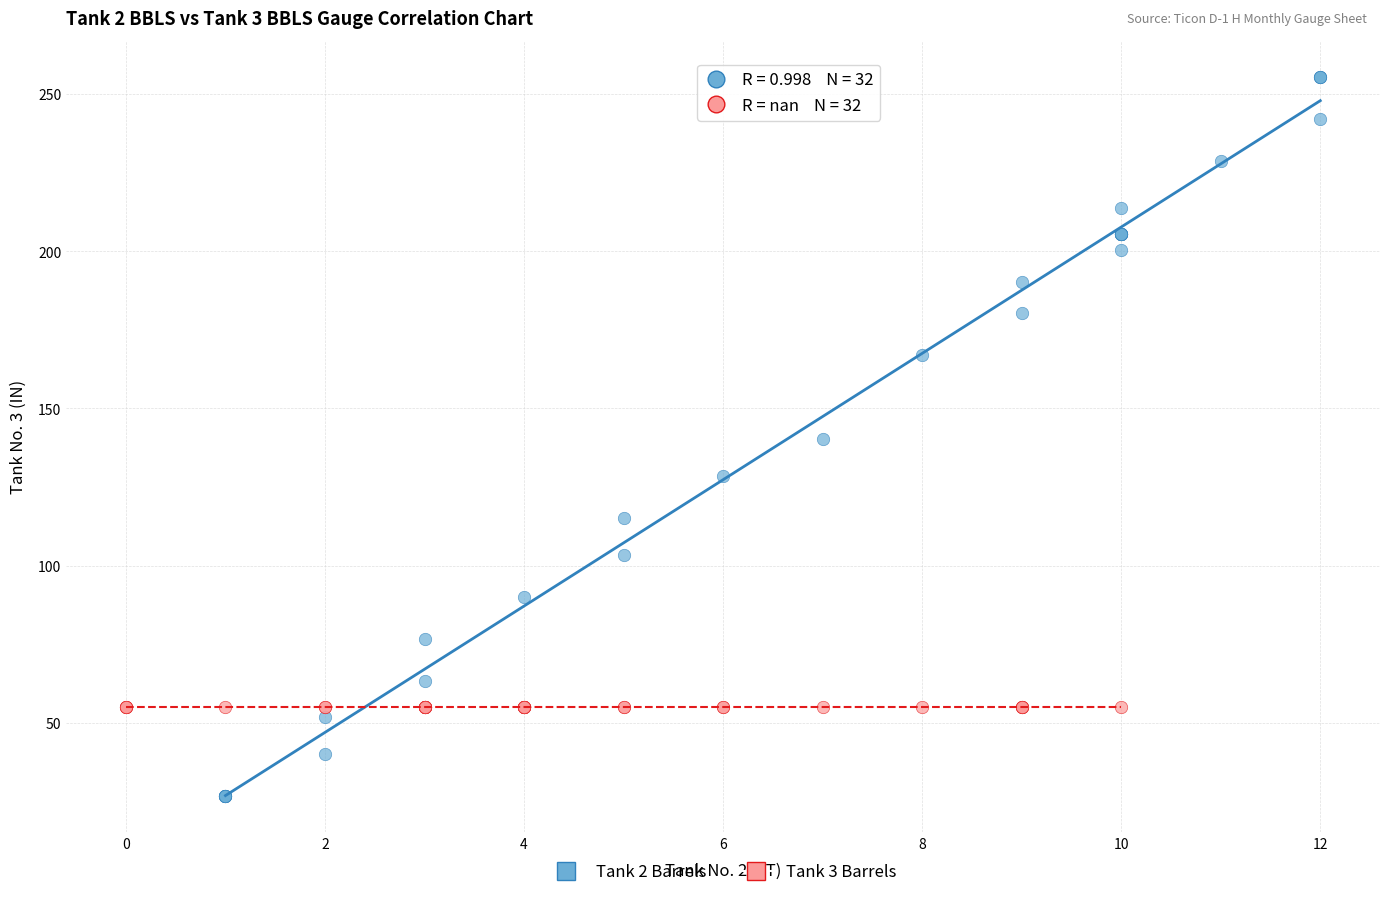

Which series contains the highest Y value?

Tank 2 Barrels